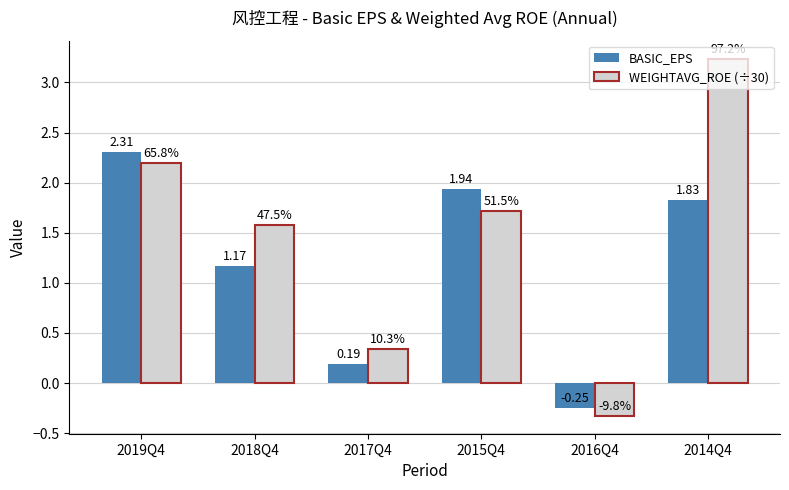

How many bars are there in each group?

2